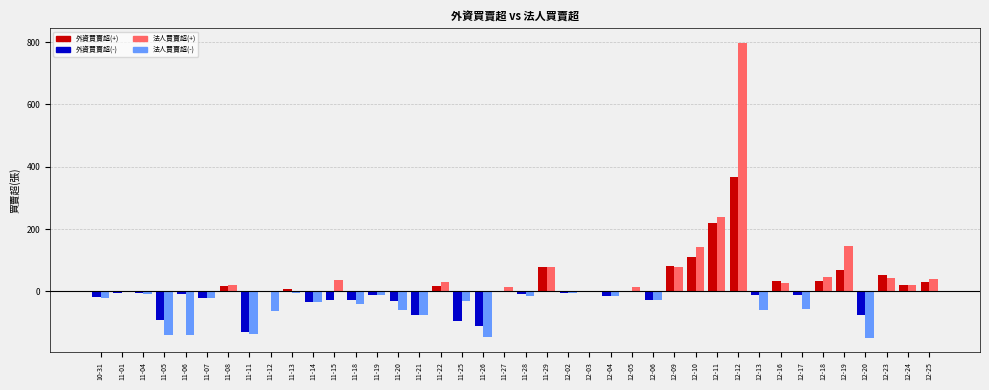

What is the maximum value shown in the chart?

797